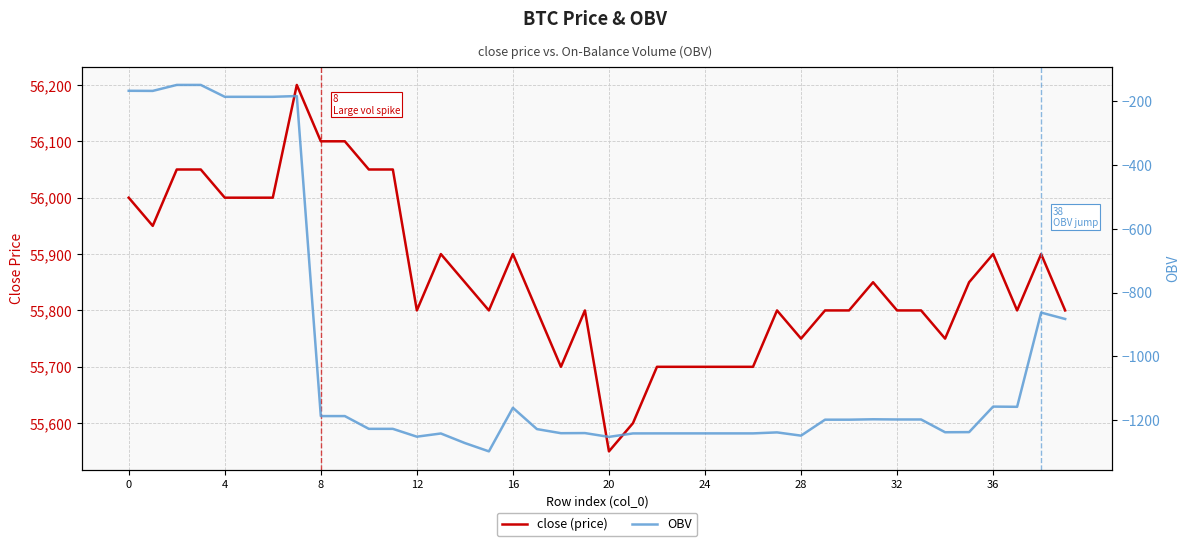

Reading right to left, extract all data points from this chart.

close (price): 55800.0	55900.0	55800.0	55900.0	55850.0	55750.0	55800.0	55800.0	55850.0	55800.0	55800.0	55750.0	55800.0	55700.0	55700.0	55700.0	55700.0	55700.0	55600.0	55550.0	55800.0	55700.0	55800.0	55900.0	55800.0	55850.0	55900.0	55800.0	56050.0	56050.0	56100.0	56100.0	56200.0	56000.0	56000.0	56000.0	56050.0	56050.0	55950.0	56000.0
OBV: -882.9	-862.9	-1158.1	-1157.5	-1237.5	-1237.9	-1197.9	-1197.9	-1197.3	-1198.5	-1198.5	-1248.5	-1238.3	-1241.4	-1241.4	-1241.4	-1241.4	-1241.4	-1241.5	-1252.4	-1240.5	-1240.8	-1228.0	-1161.2	-1297.8	-1271.7	-1241.8	-1251.8	-1227.2	-1227.2	-1187.2	-1187.2	-184.1	-186.5	-186.5	-186.5	-149.3	-149.3	-168.0	-167.7